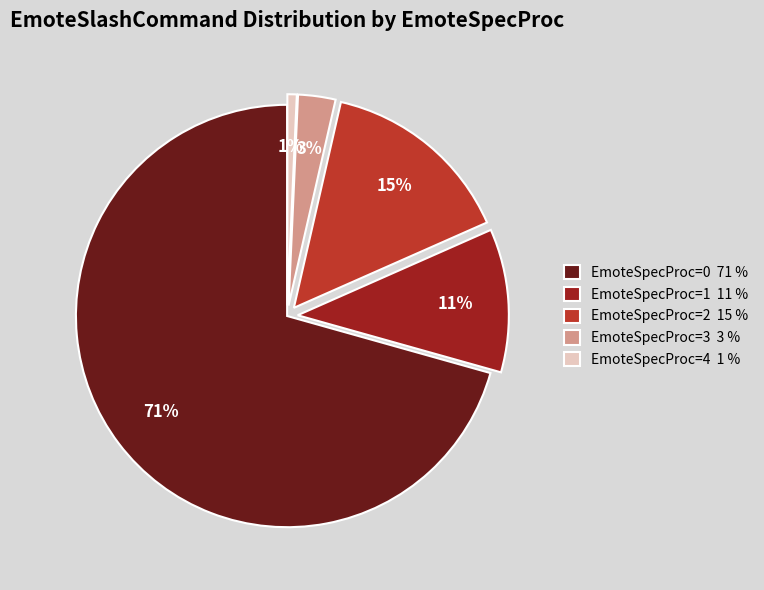

To the nearest percent, what portion does EmoteSpecProc=4 represent?

1%